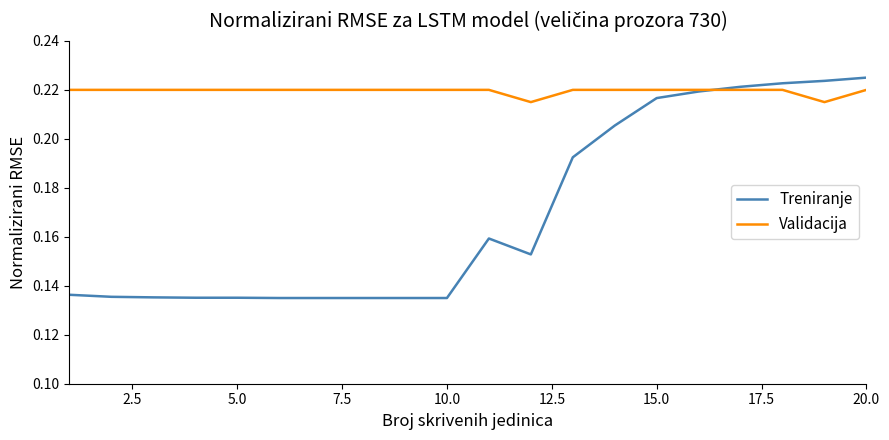

Which series has the largest total across all categories?

Validacija